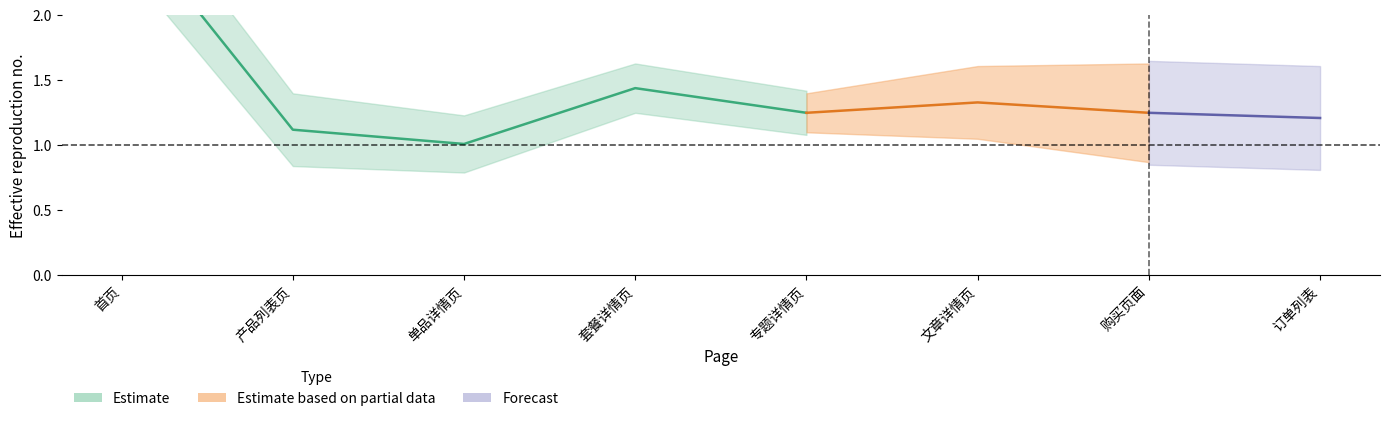

The value at 专题详情页 is 1.2. True or false?

True